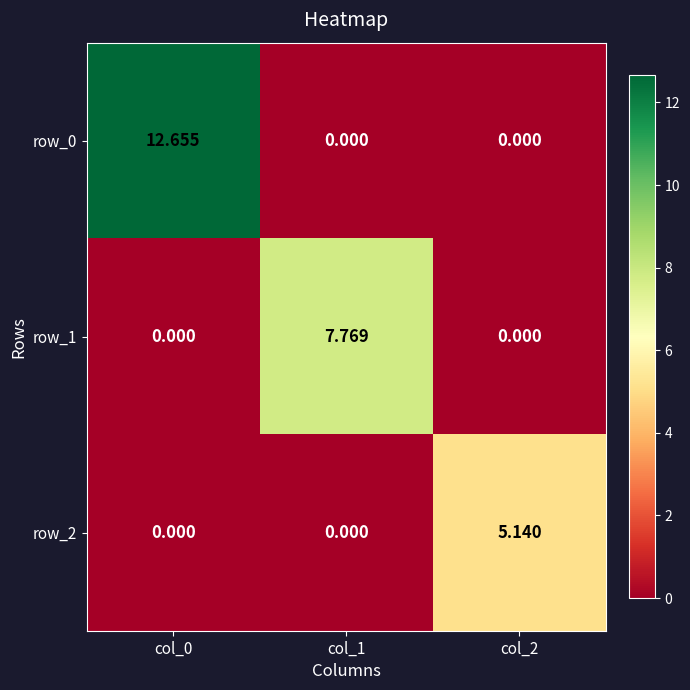

Count the number of categories in the chart.

3